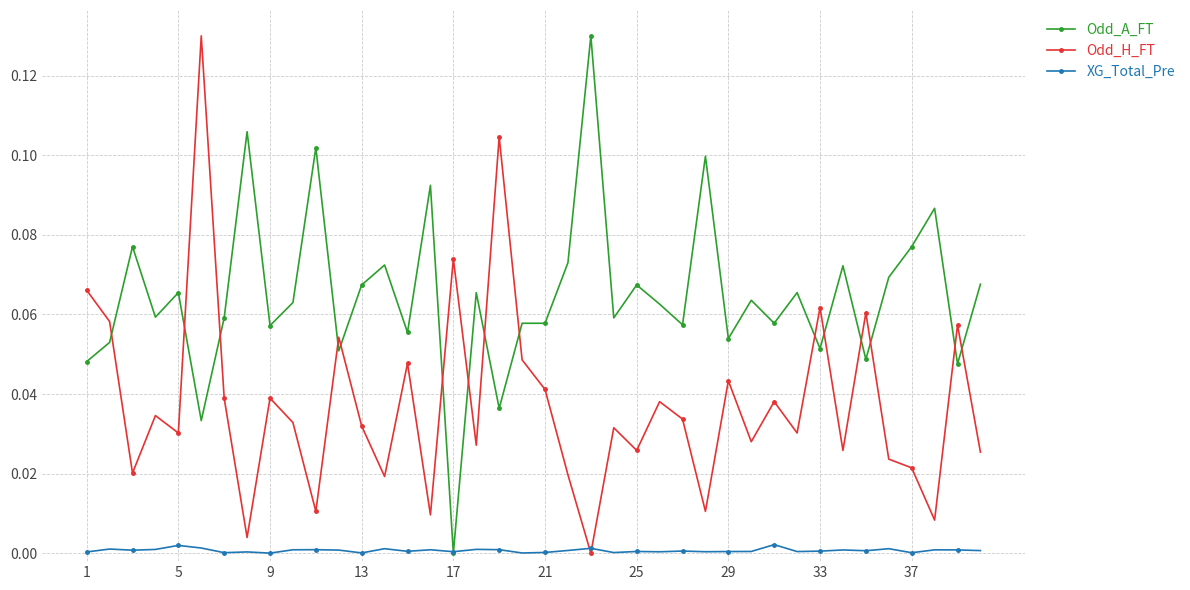

How many times do Odd_H_FT and Odd_A_FT cross each other?

15